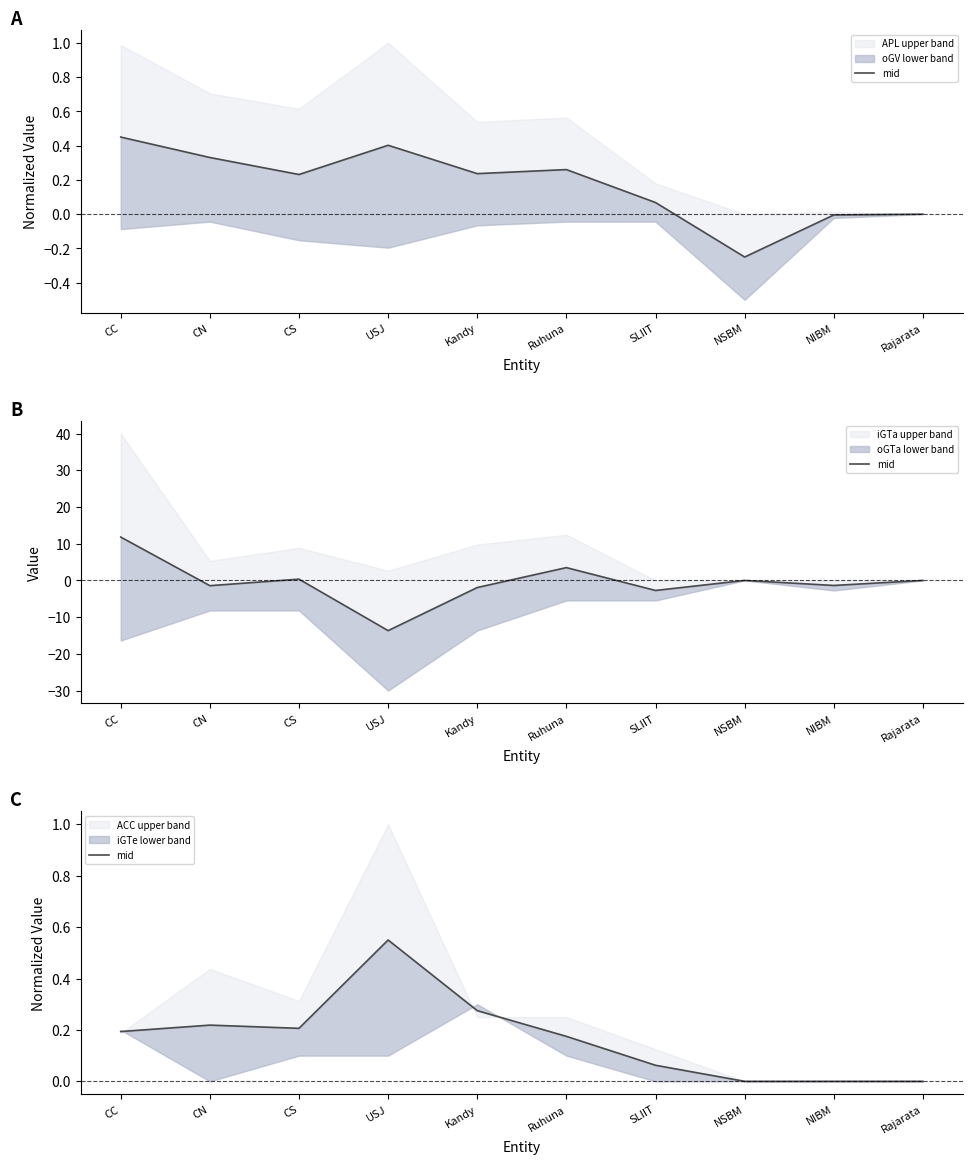

How many values exceed 0?

7